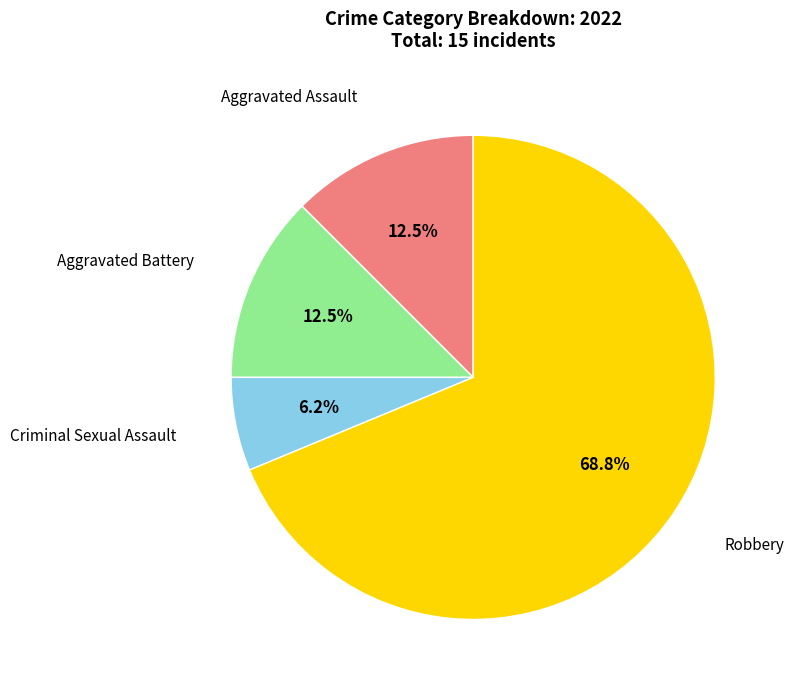

Does any single category account for the majority?

Yes